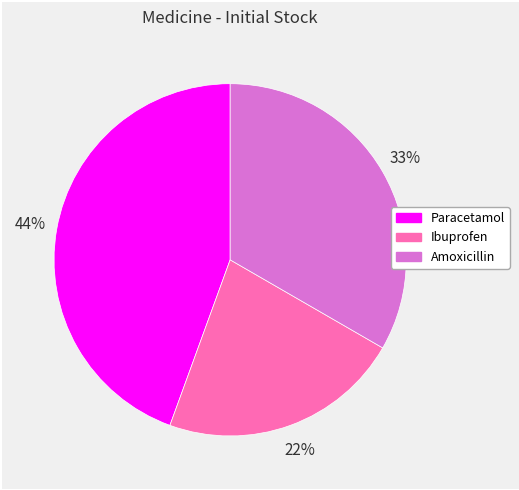

Is Amoxicillin the majority of the pie?

No